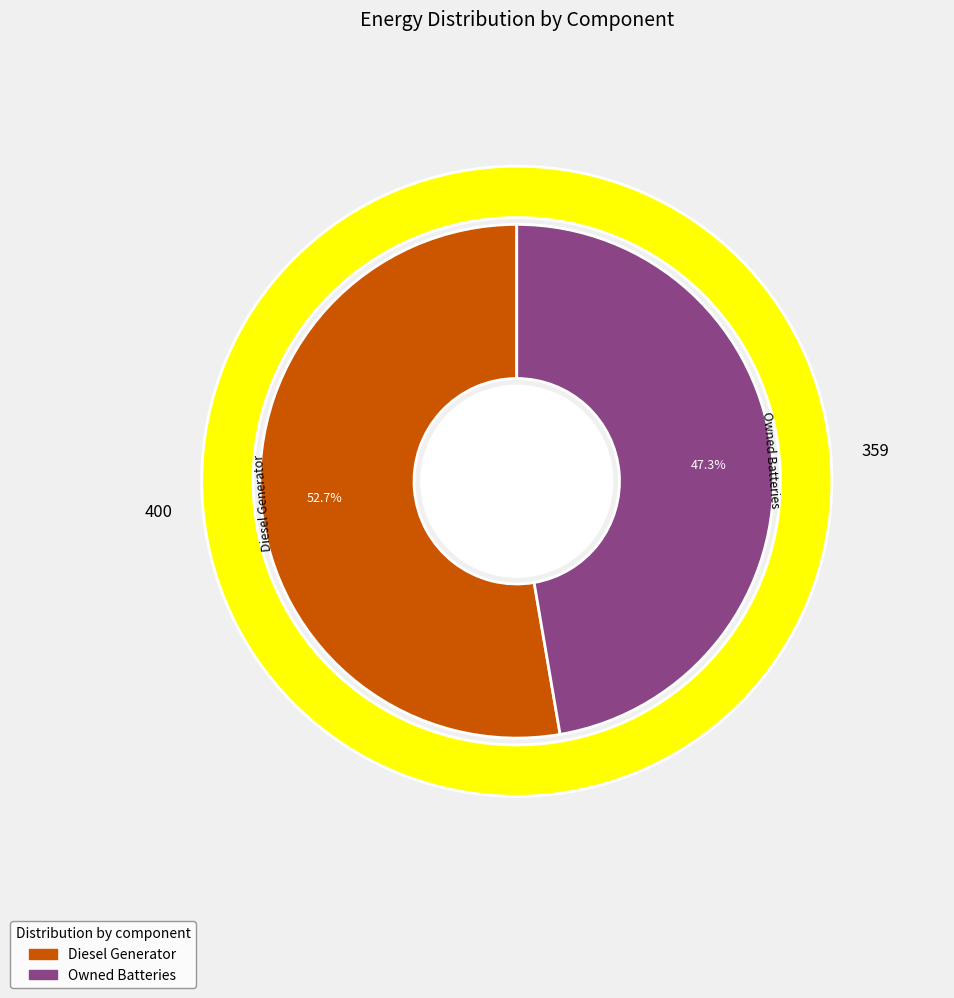

Is there any slice that represents more than half of the pie?

Yes